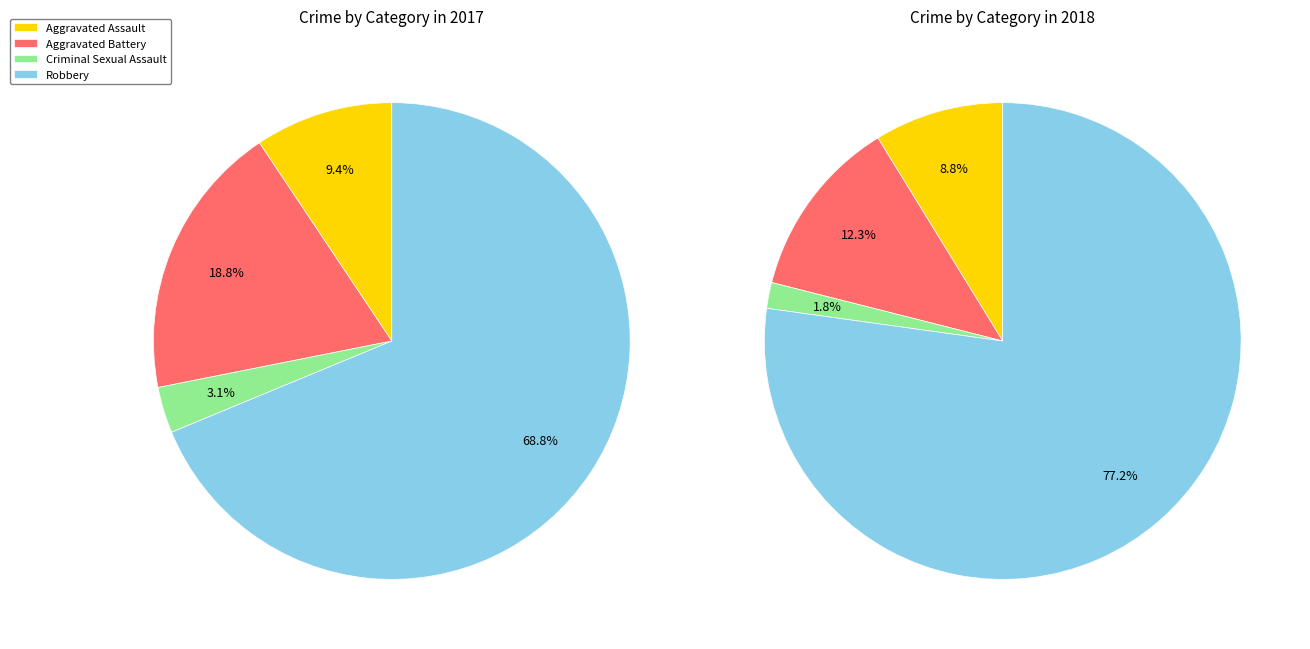

Rank the categories by value from highest to lowest.

Robbery, Aggravated Battery, Aggravated Assault, Criminal Sexual Assault